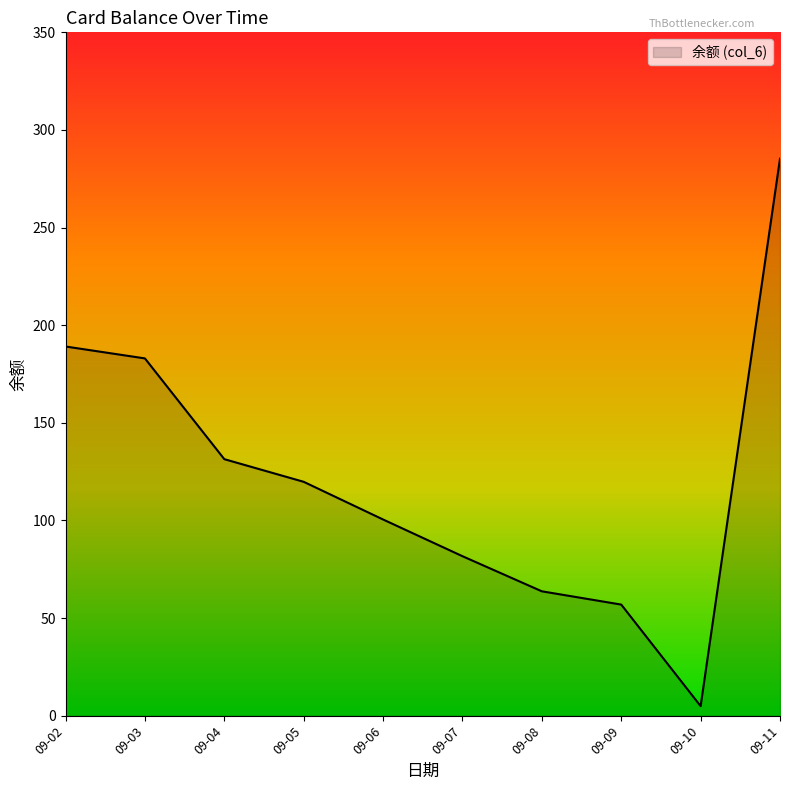

Approximately how many times larger is the value at 09-04 compared to 09-03?

0.7